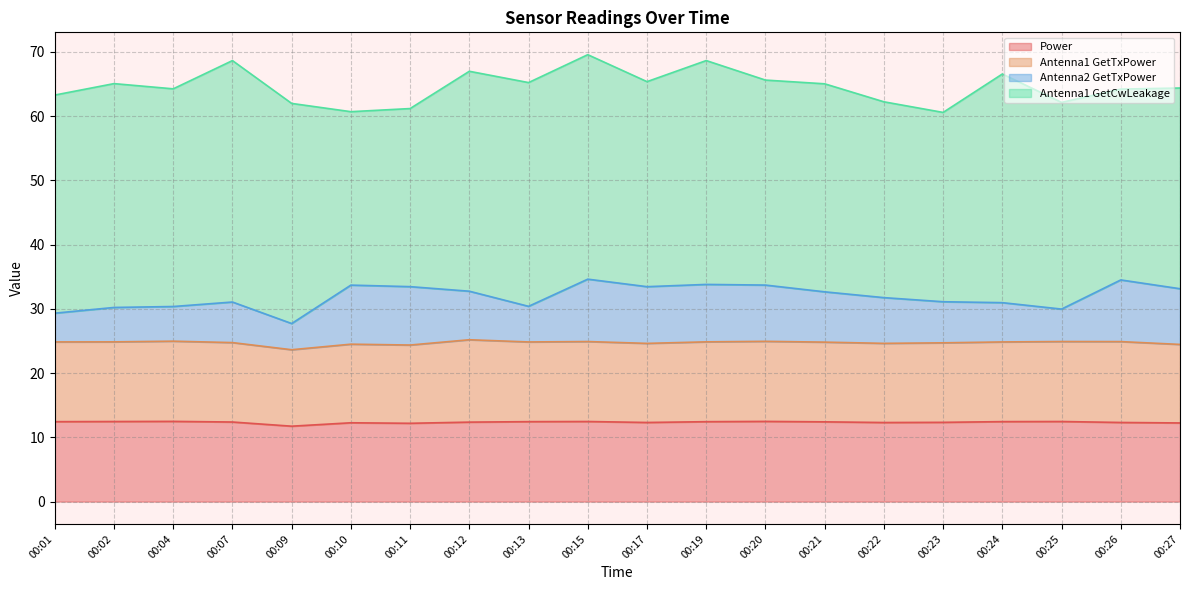

In Power, how many points are higher than both neighbors (excluding endpoints)?

5